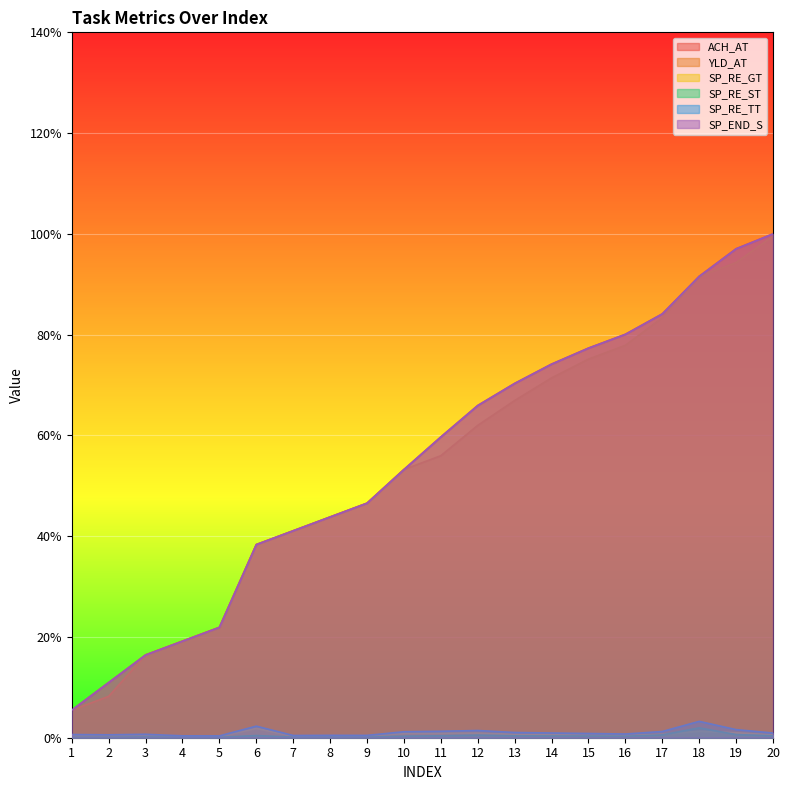

What is the spread (max minus min) of values at 19?

1.0